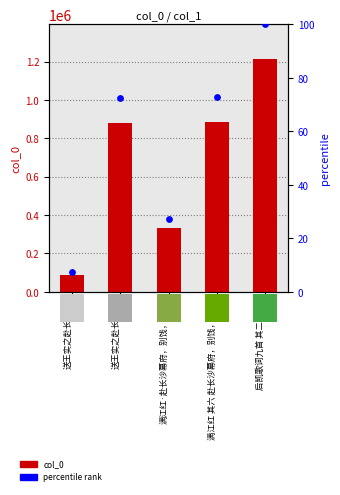

Which series contains the highest Y value?

col_0